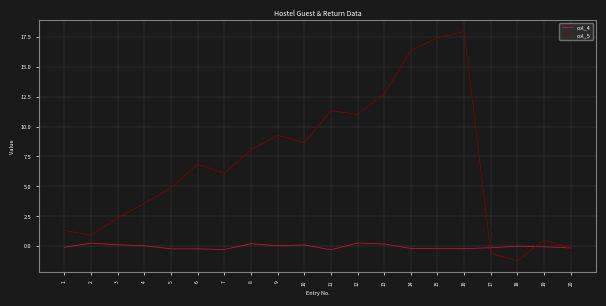

True or false: col_4 and col_5 intersect in this chart.

True